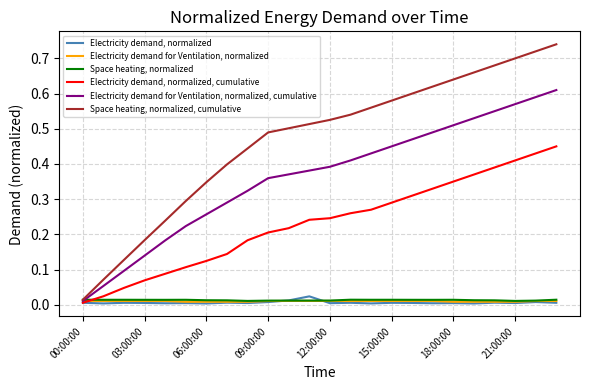

Which series has the widest spread of values?

Space heating, normalized, cumulative